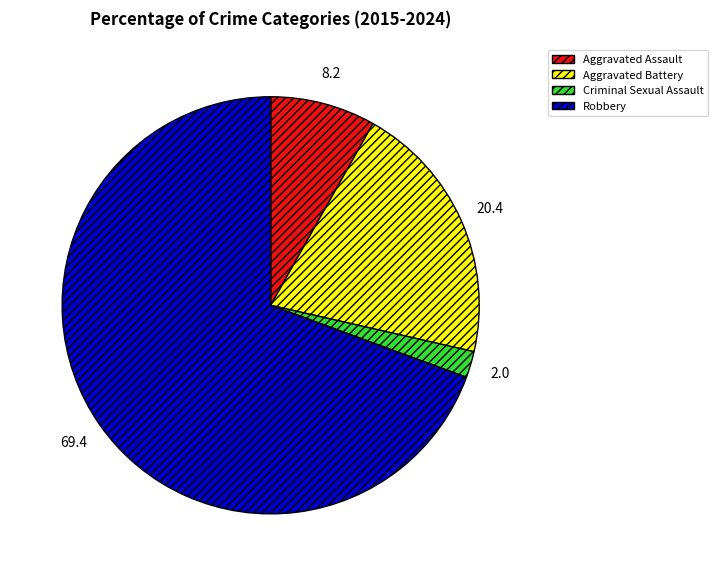

Is it true that Aggravated Battery is 20% of the pie?

True